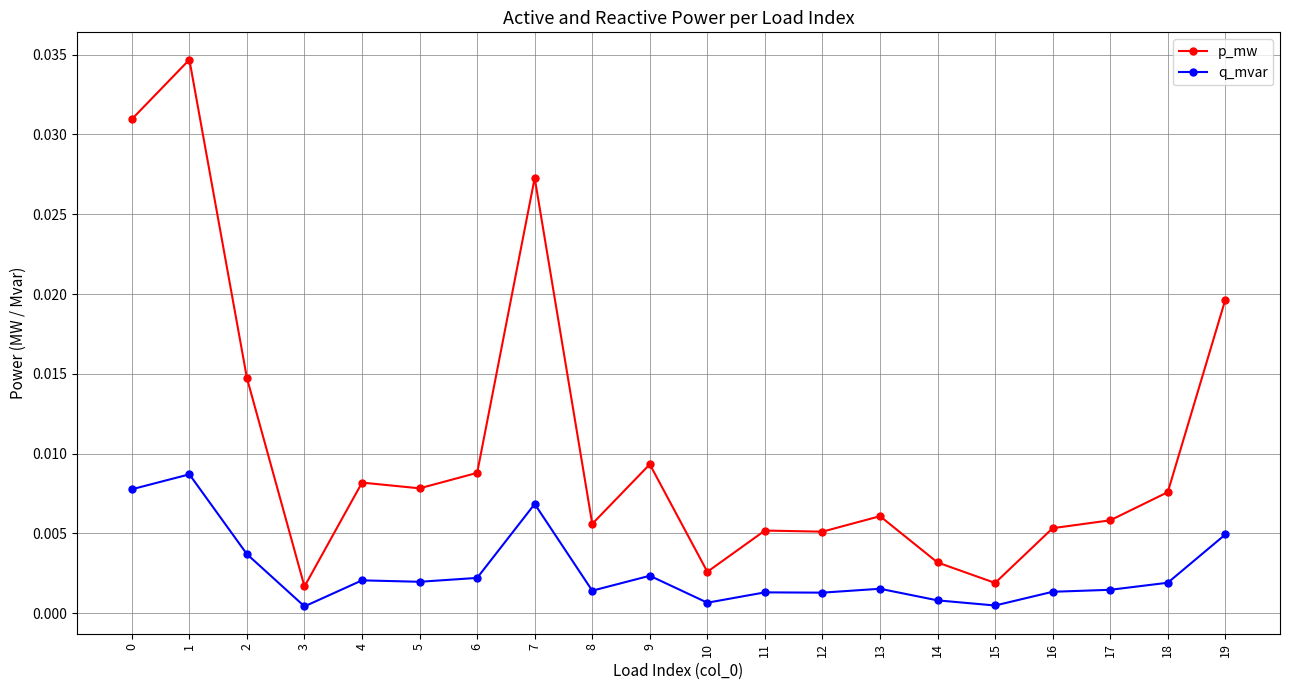

Rank the series at 6 from highest to lowest value.

p_mw, q_mvar